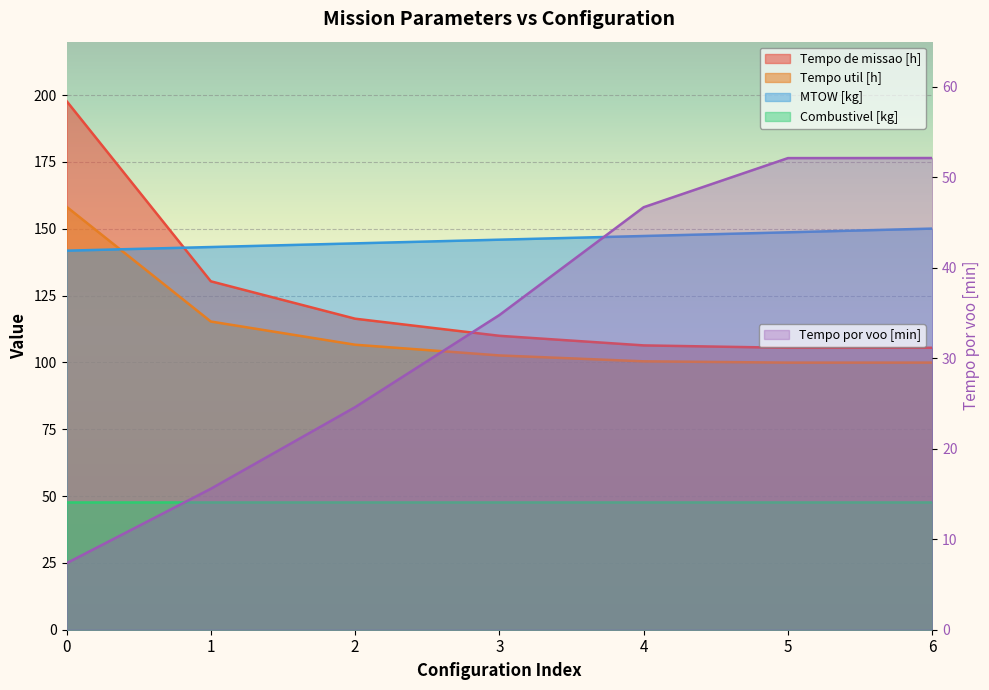

What is the highest value of the Tempo por voo [min] series?

52.1